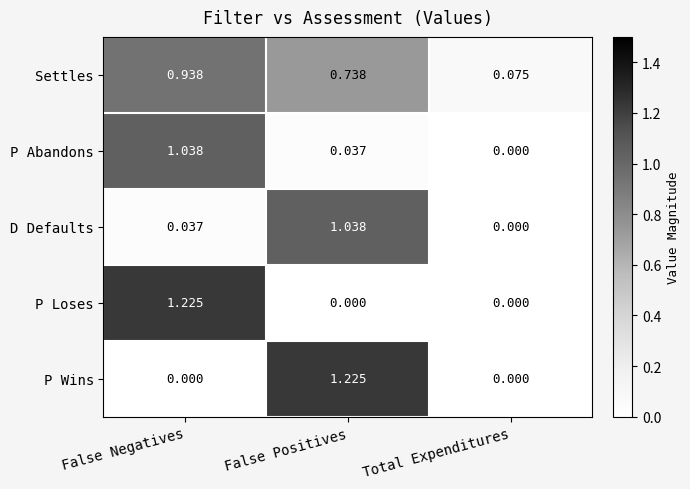

Rank the categories by P Abandons value from lowest to highest.

Total Expenditures, False Positives, False Negatives